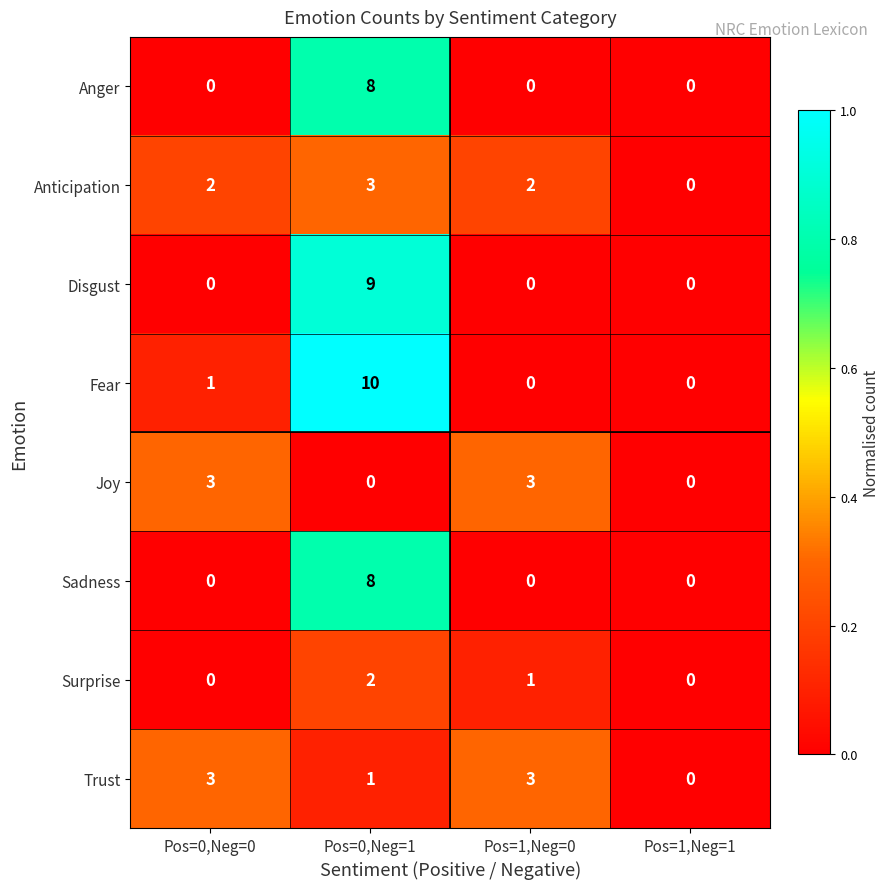

At which category does the chart reach its peak across all series?

Pos=0,Neg=1